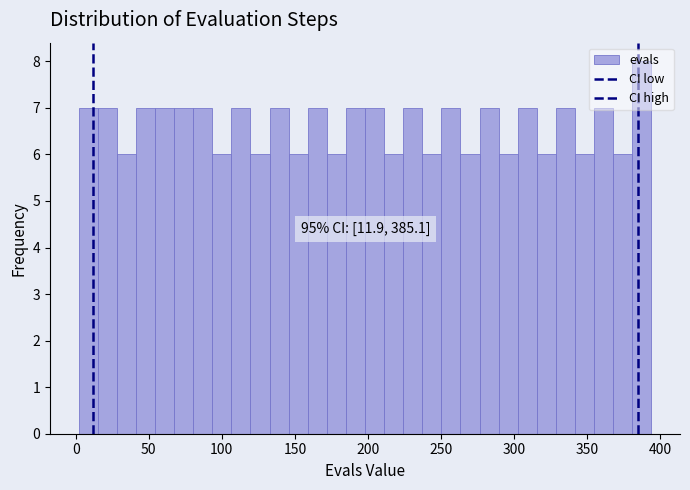

Read against the x-axis, roughly where is the centre of the tallest bar?

385